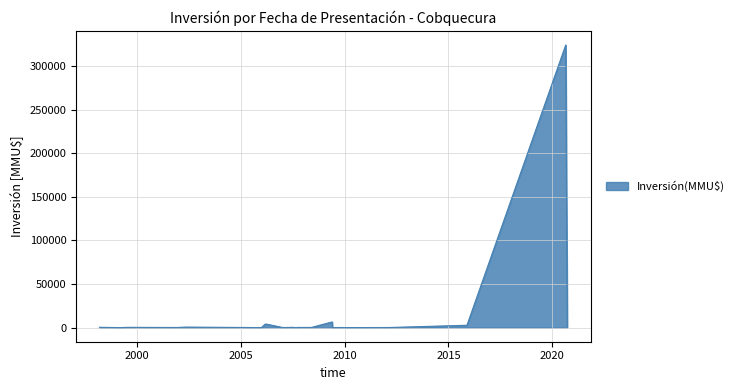

The value at 26/08/2020 is 469764. True or false?

False